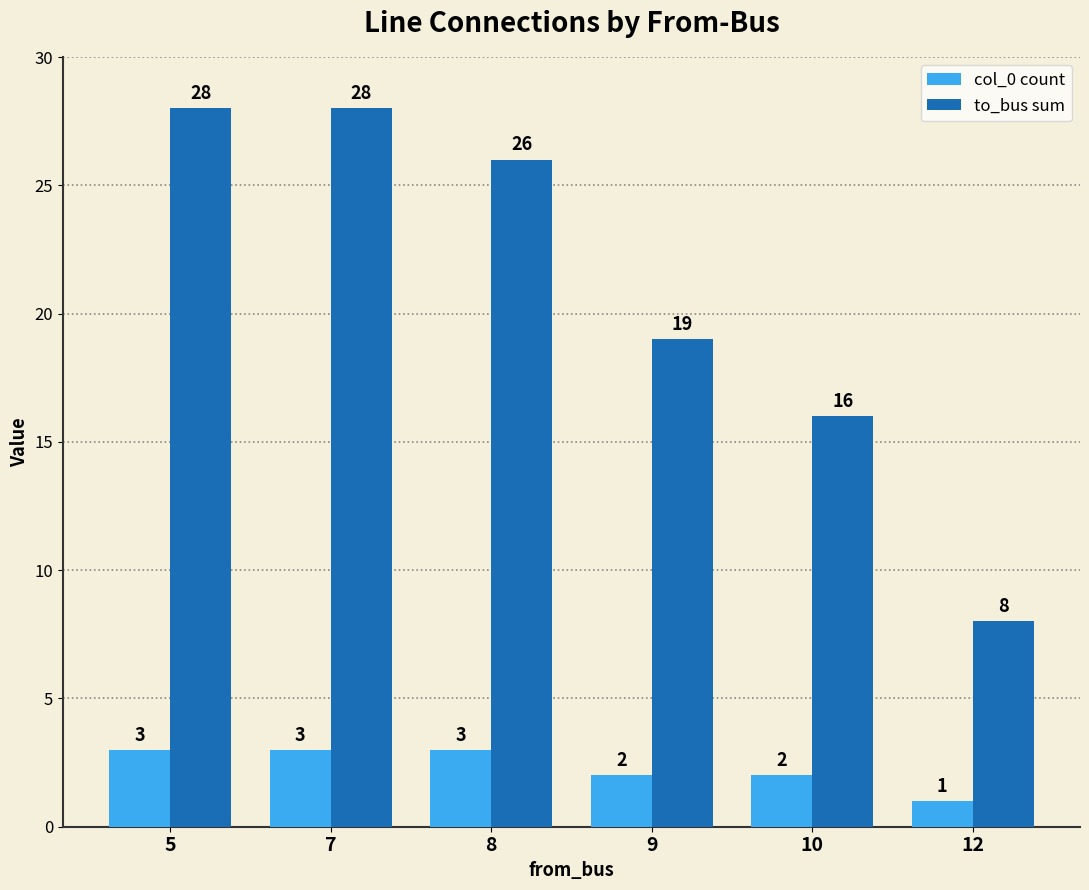

What are all the series names shown in the legend?

col_0 count, to_bus sum